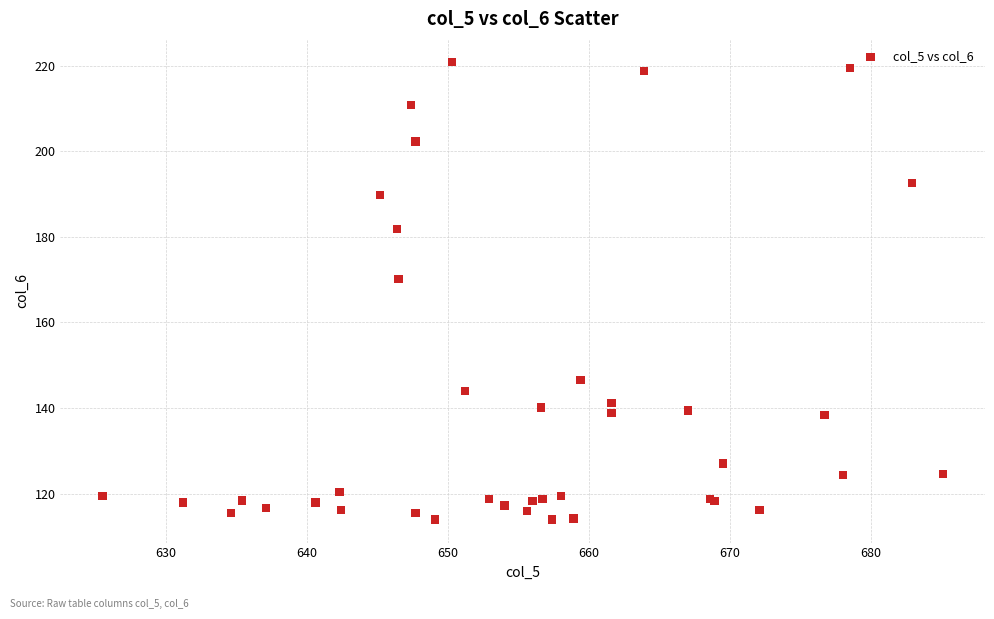

What Y value in the scatter plot is closest to 167?

170.1